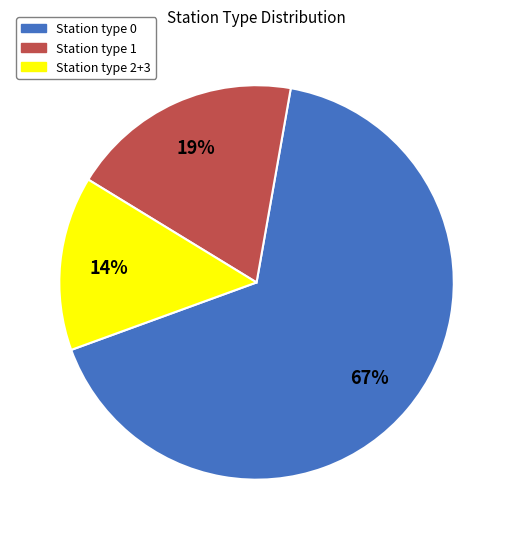

Is there any slice that represents more than half of the pie?

Yes